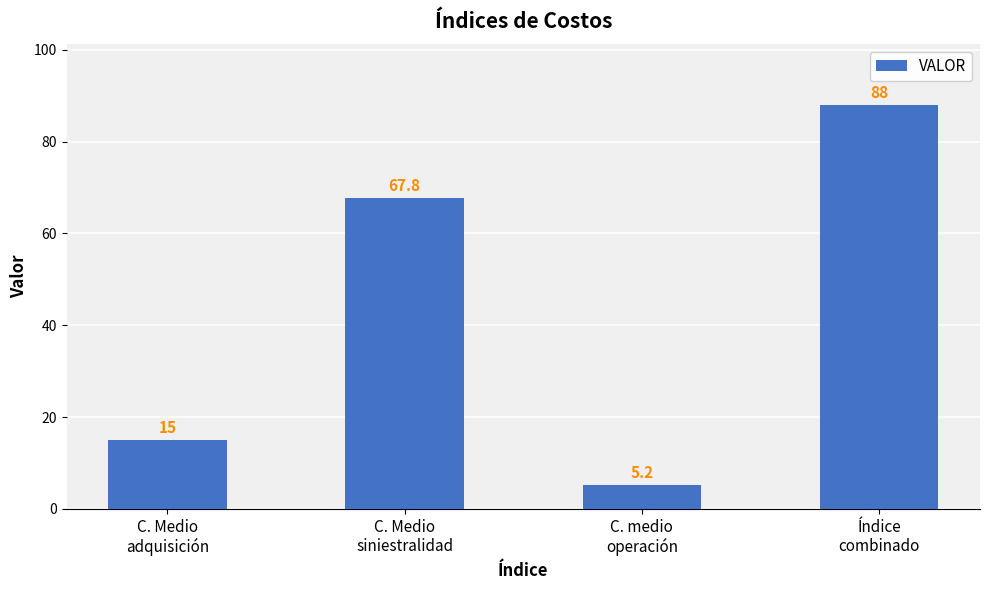

How many bars are there in total?

4